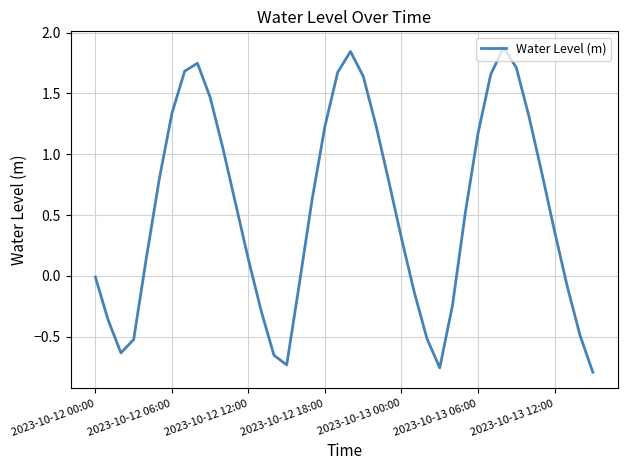

What is the maximum value shown in the chart?

1.9